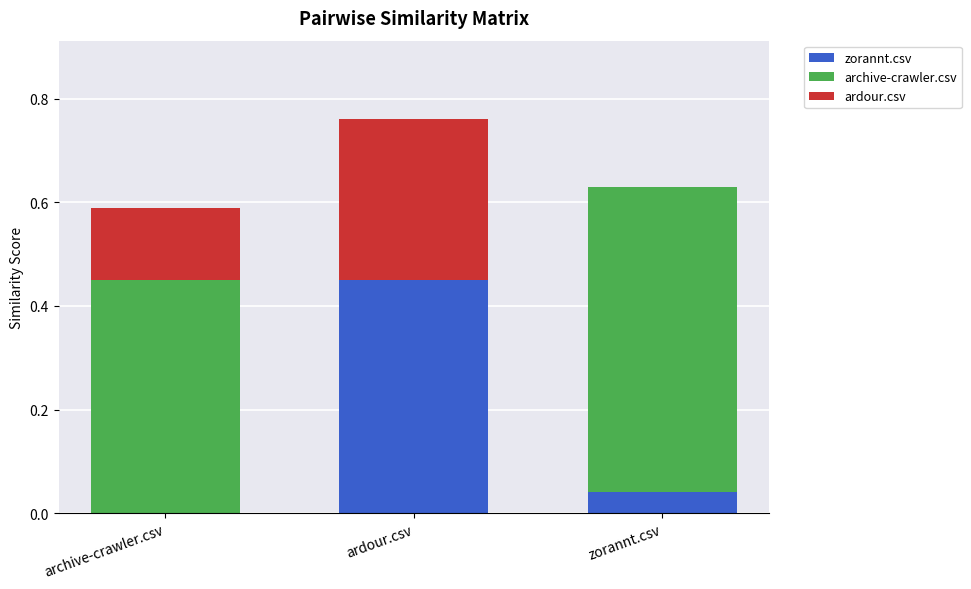

What are all the series names shown in the legend?

zorannt.csv, archive-crawler.csv, ardour.csv